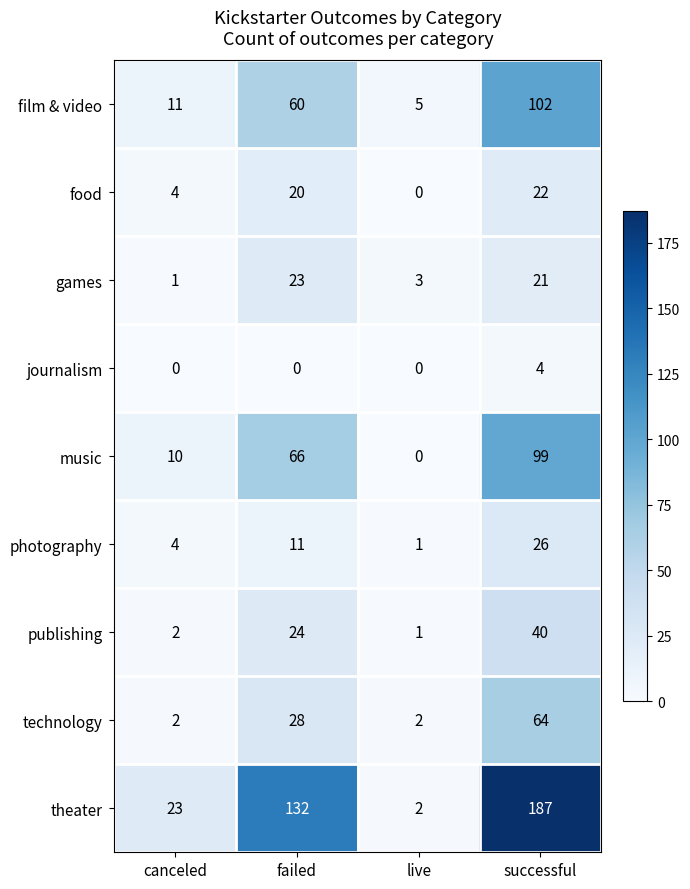

The value of publishing at successful is 40. True or false?

True